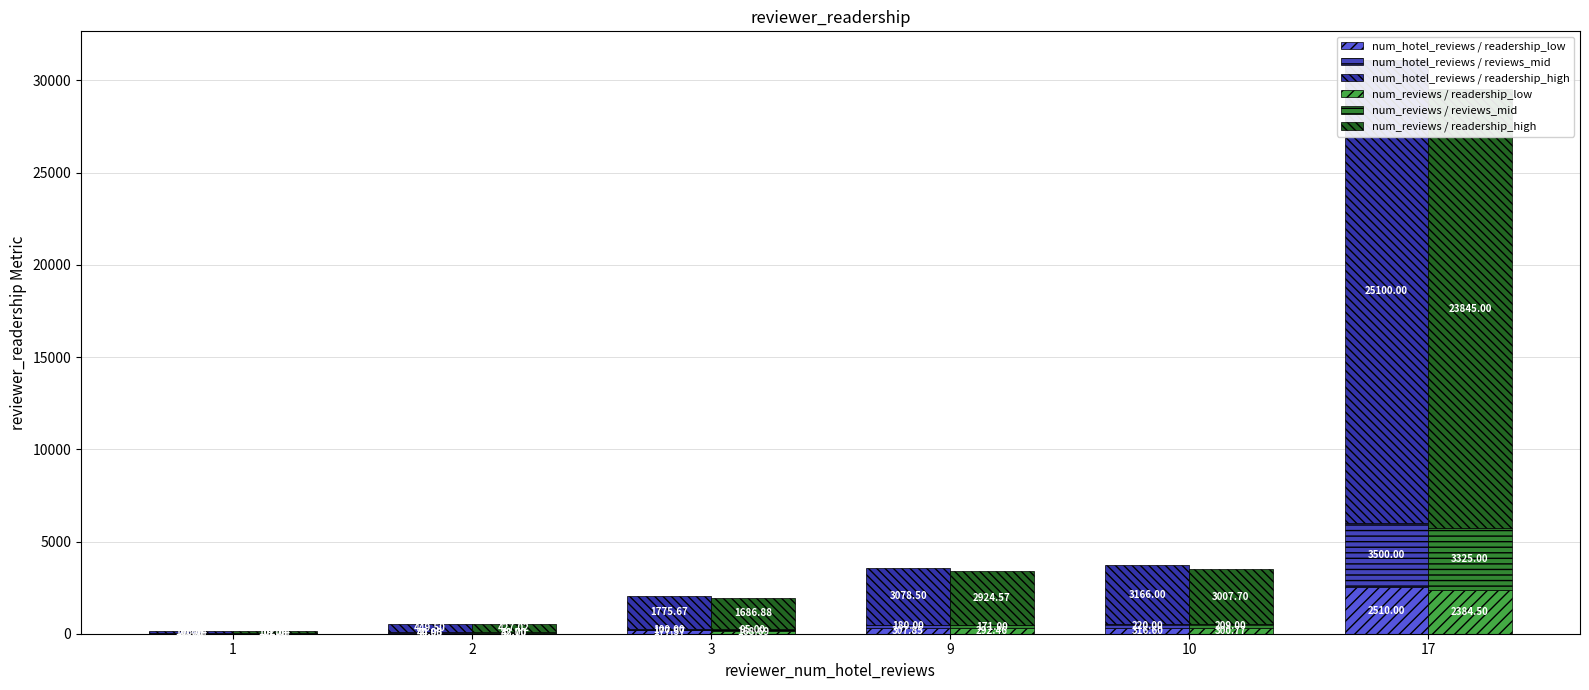

What is the value of the num_hotel_reviews / reviews_mid bar at the 4th from the left?

180.0